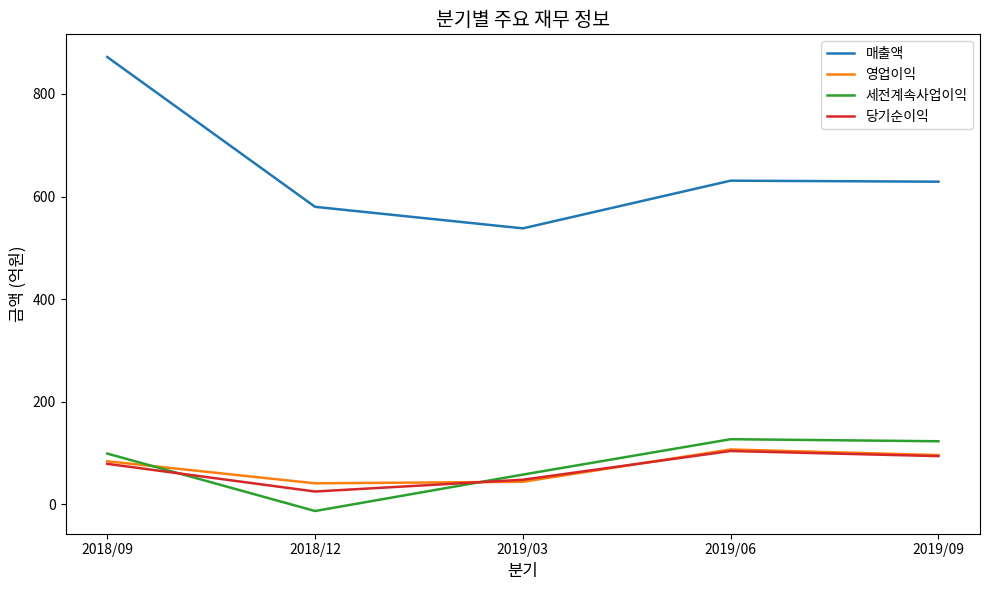

What is the spread (max minus min) of values at 2018/09?

793